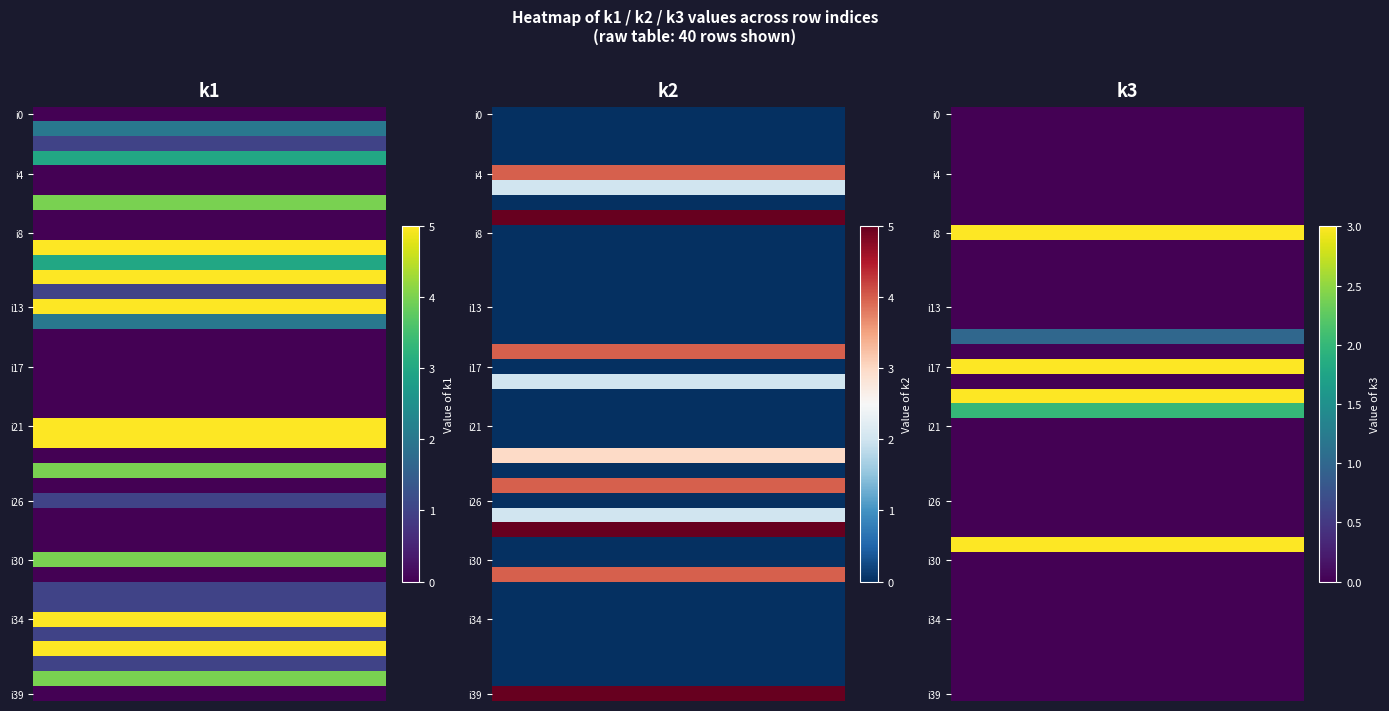

Which series changed the most between 1 and 2?

i7